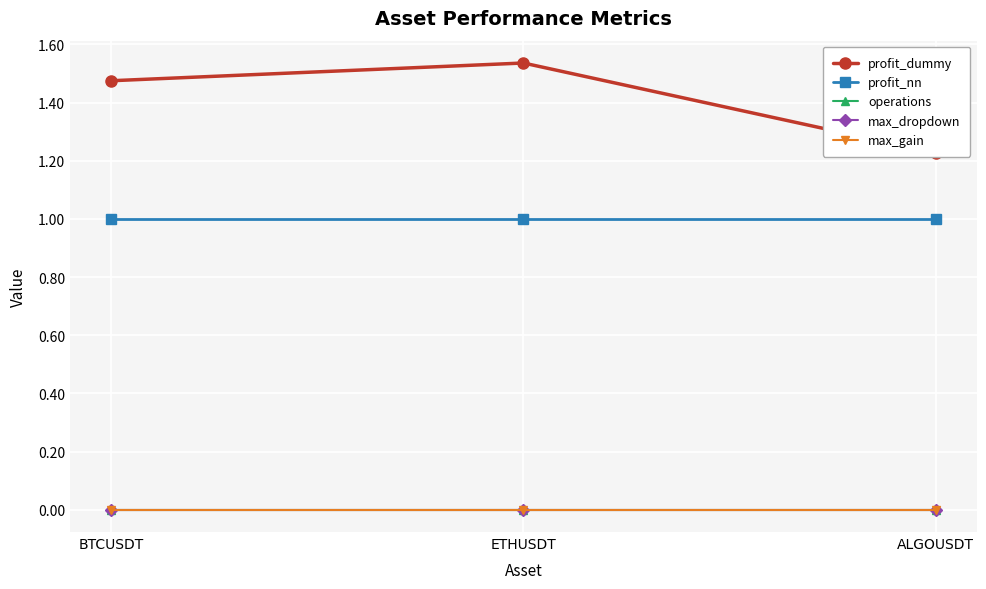

Where is profit_dummy nearest to the value 1?

ALGOUSDT